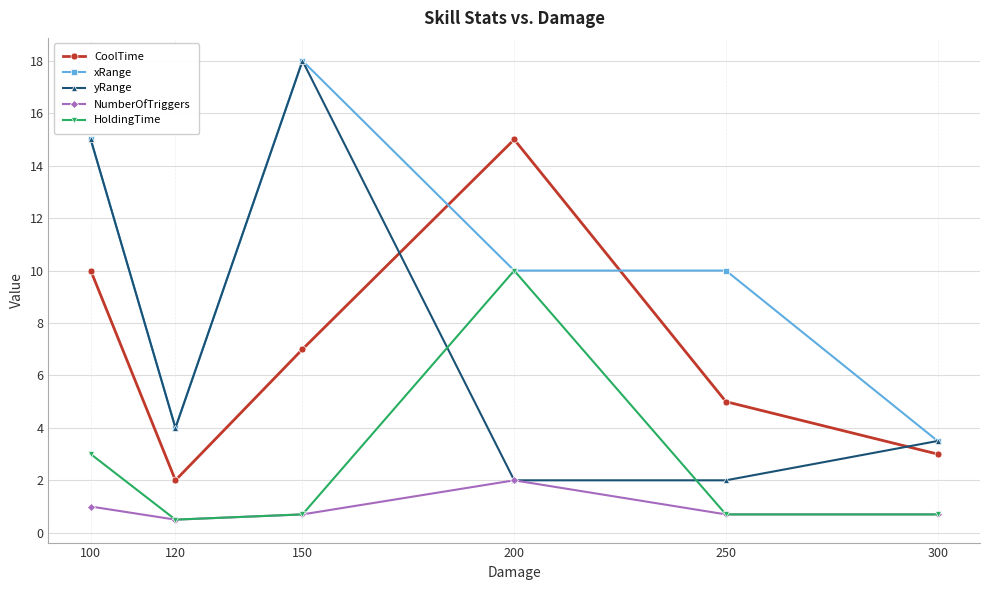

True or false: NumberOfTriggers and xRange cross at least once.

False